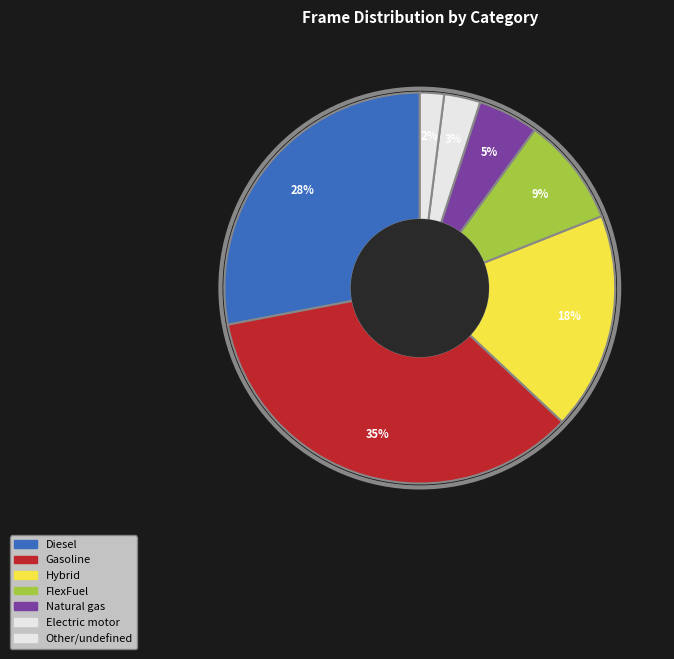

Rank the categories by value from lowest to highest.

7, 6, 5, 4, 3, 1, 2